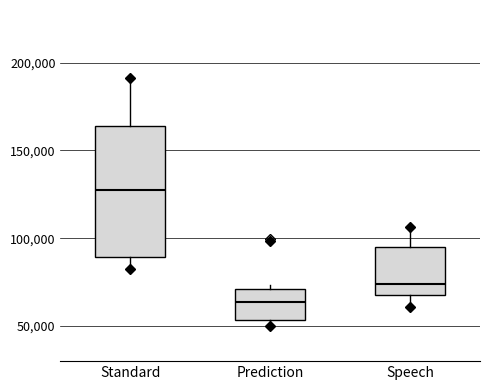

Which box's median line is the highest?

Standard